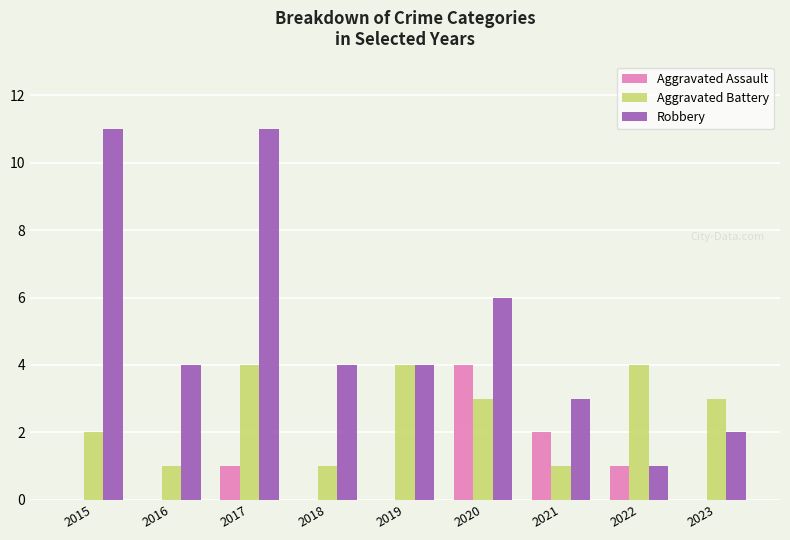

What are all the series names shown in the legend?

Aggravated Assault, Aggravated Battery, Robbery